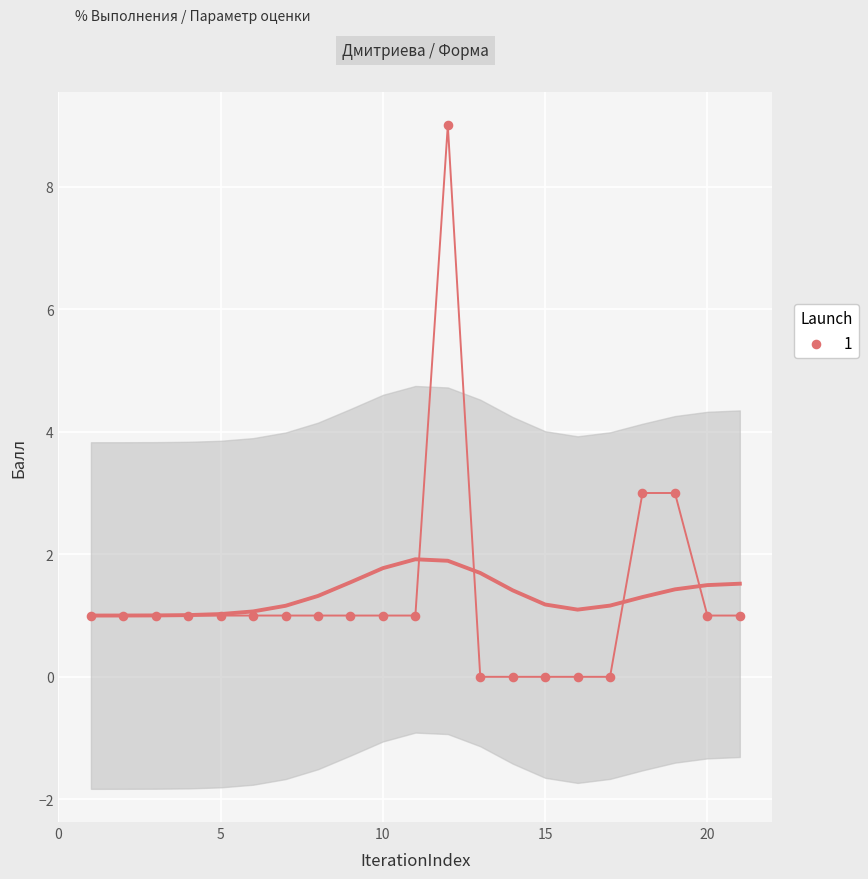

What is the range of Y values (max minus min)?

9